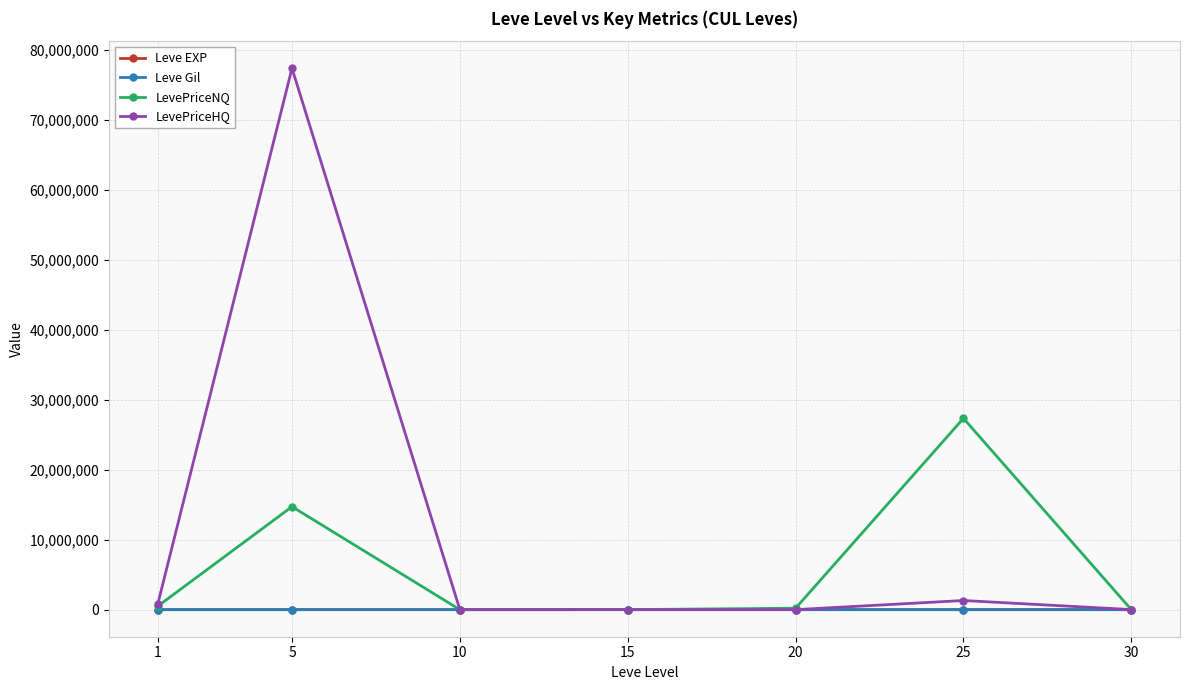

Which label corresponds to the largest value in the chart?

5